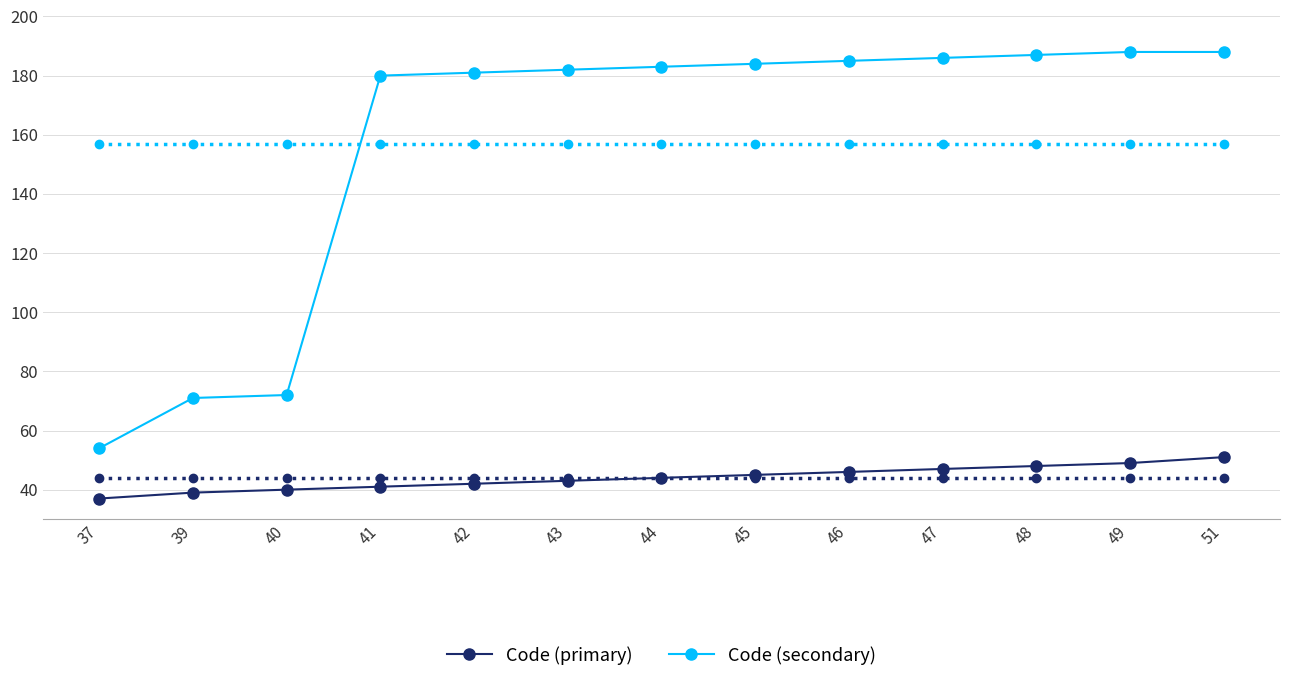

What is the sum of all Code (primary) values?

572